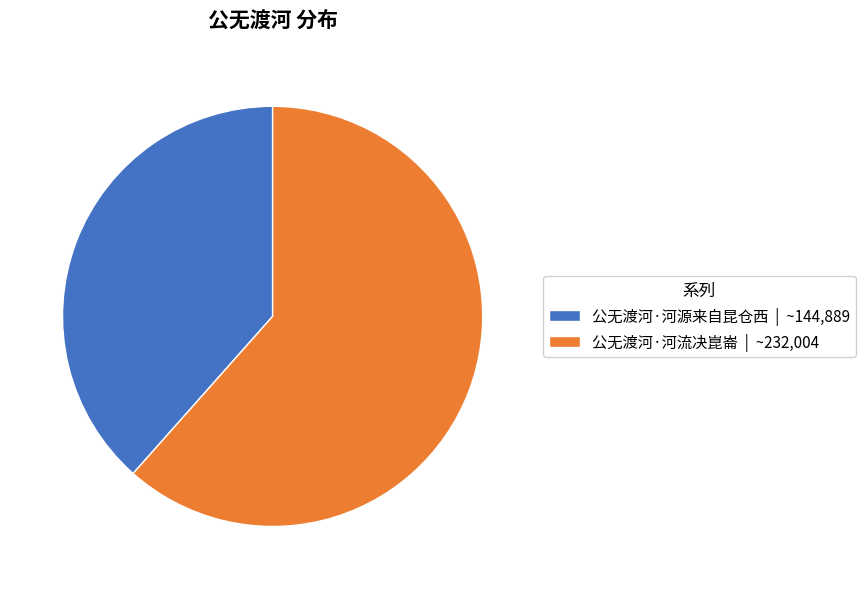

Which has a higher value, 公无渡河·河源来自昆仓西 | ~144,889 or 公无渡河·河流决崑崙 | ~232,004?

公无渡河·河流决崑崙 | ~232,004